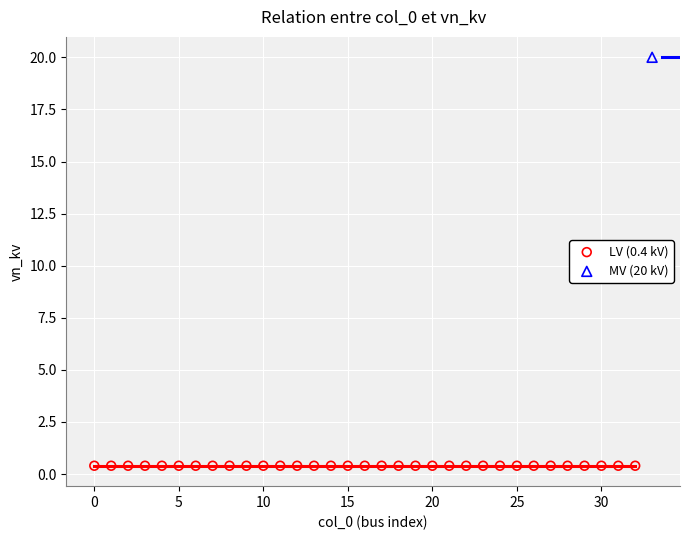

What are all the series names shown in the legend?

LV (0.4 kV), MV (20 kV)